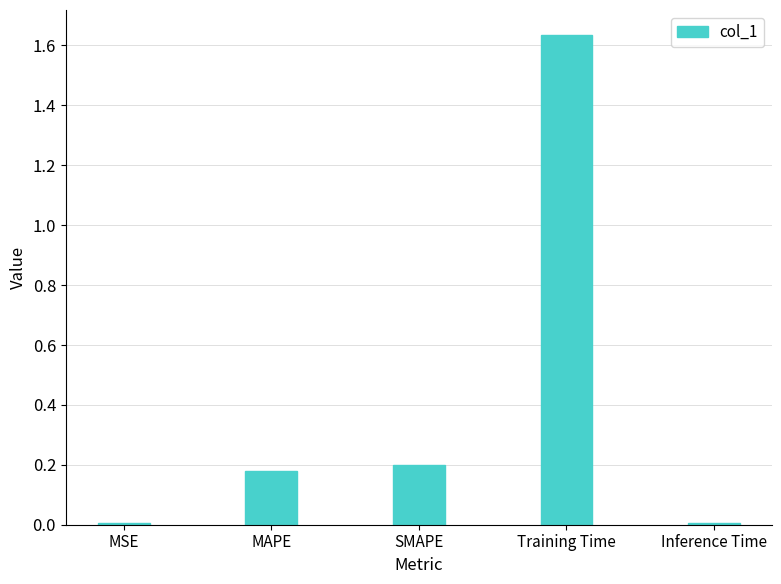

What is the label of the 4th bar from the left?

Training Time